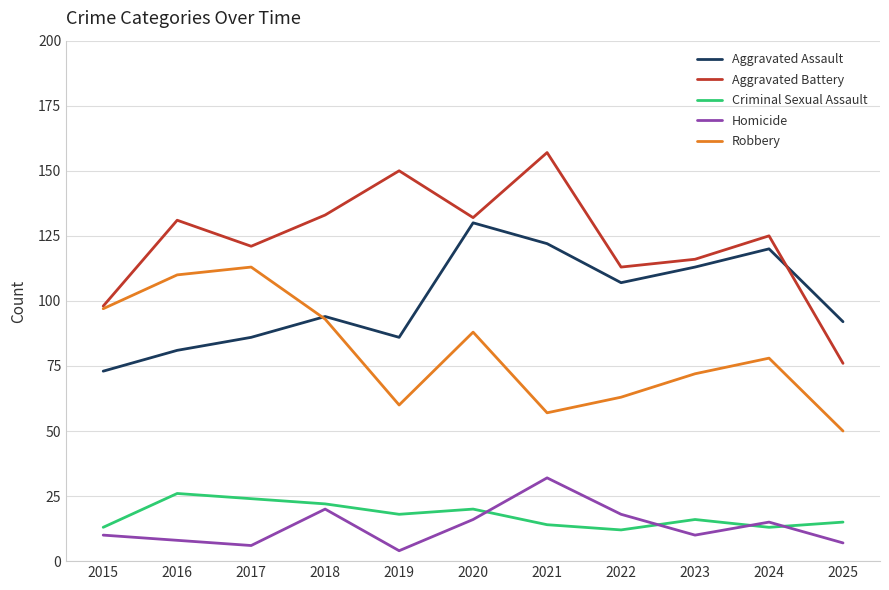

What is the difference between the maximum and minimum values in the Criminal Sexual Assault series?

14